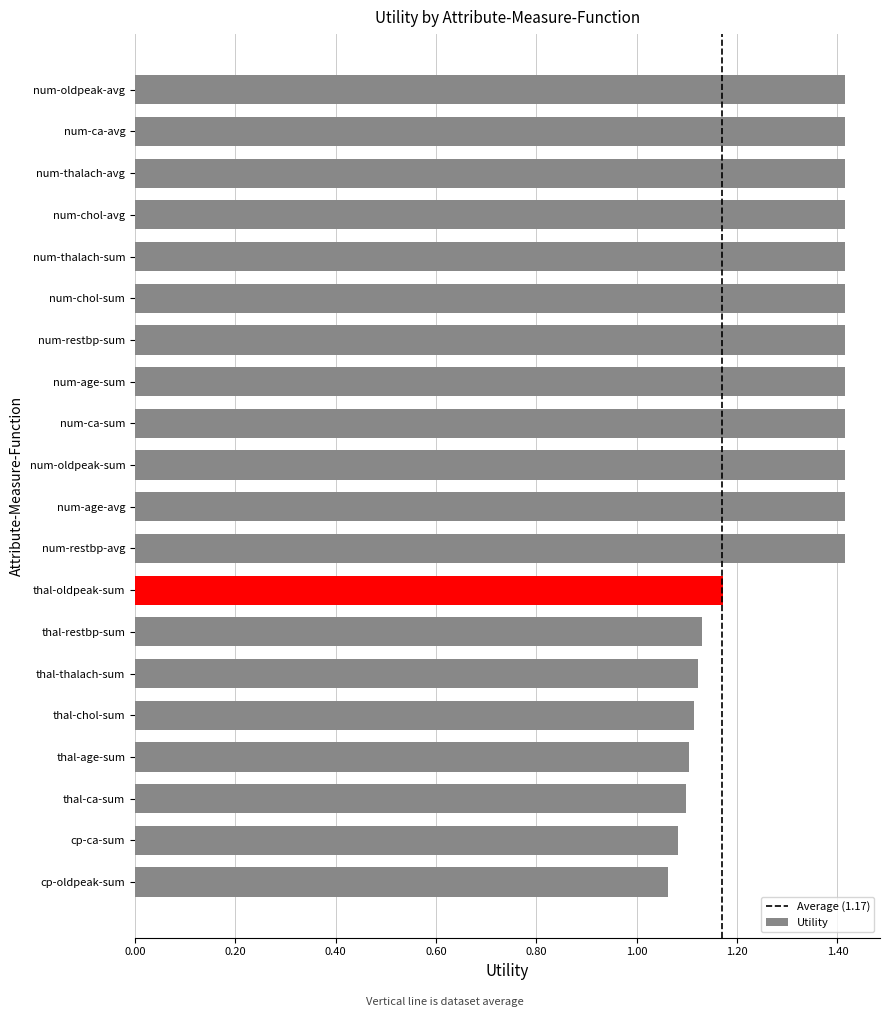

Count the values in the range 1 to 2.

20